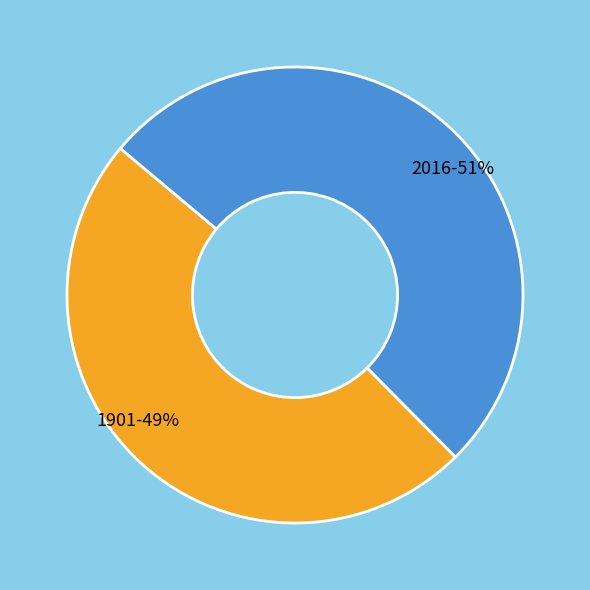

Which slice represents more than half of the pie?

2016